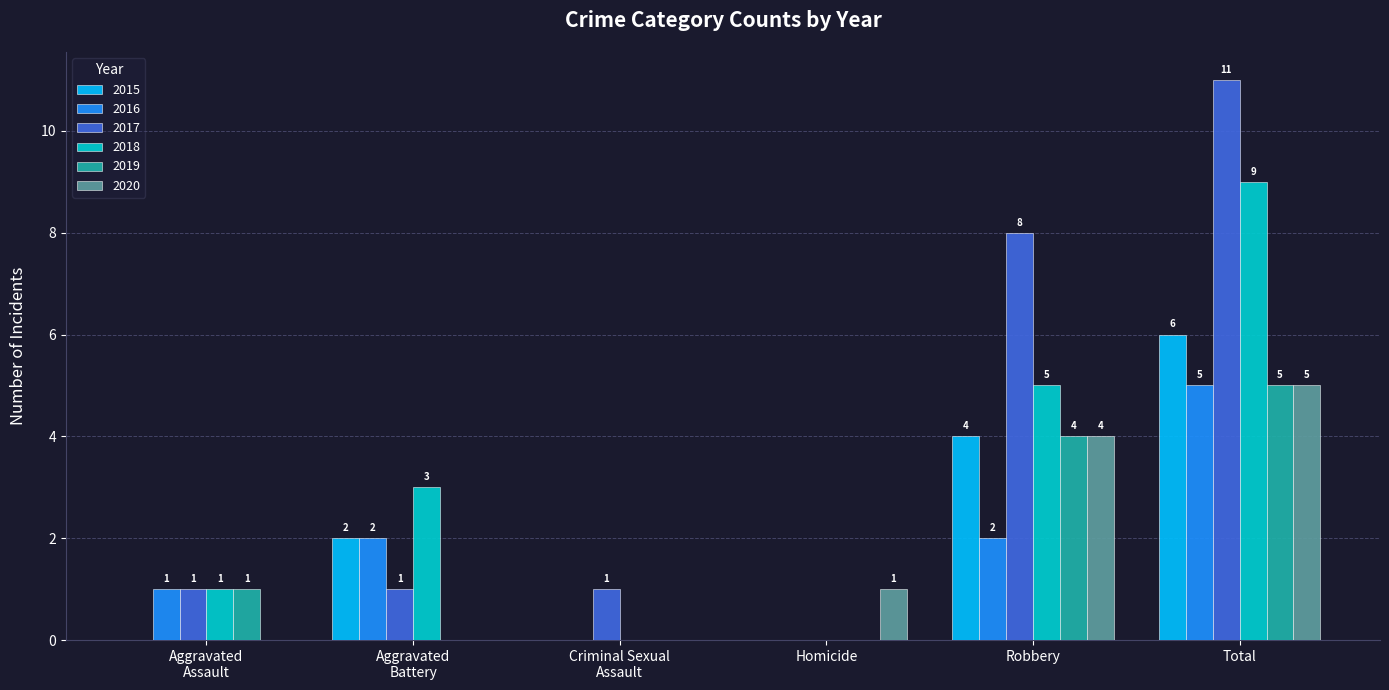

Are the bars horizontal?

No